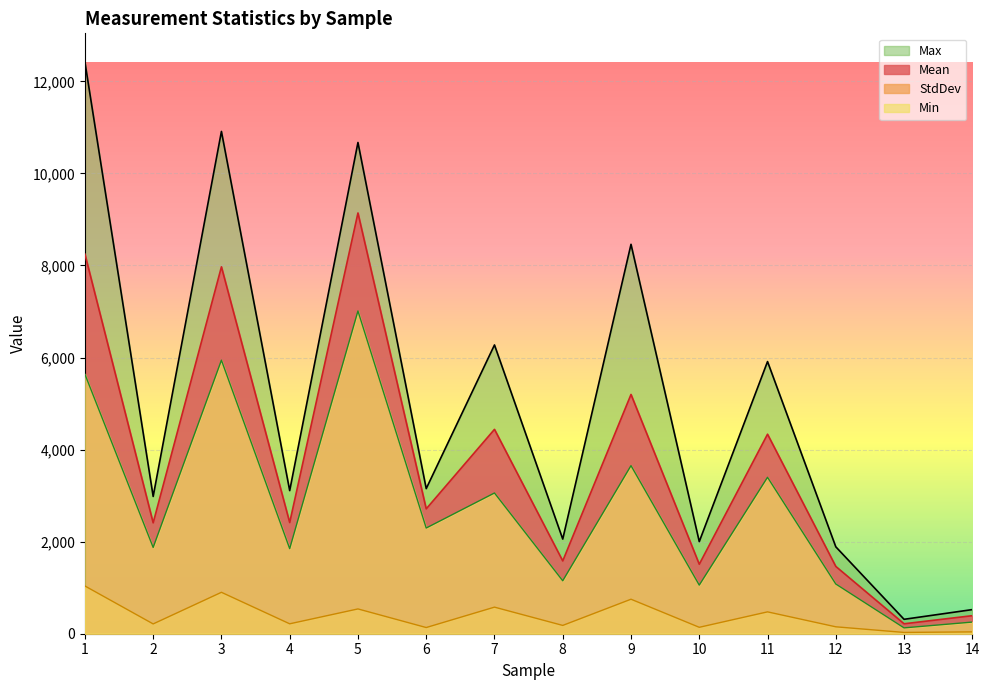

Rank the series by their maximum value, from lowest to highest.

StdDev, Min, Mean, Max